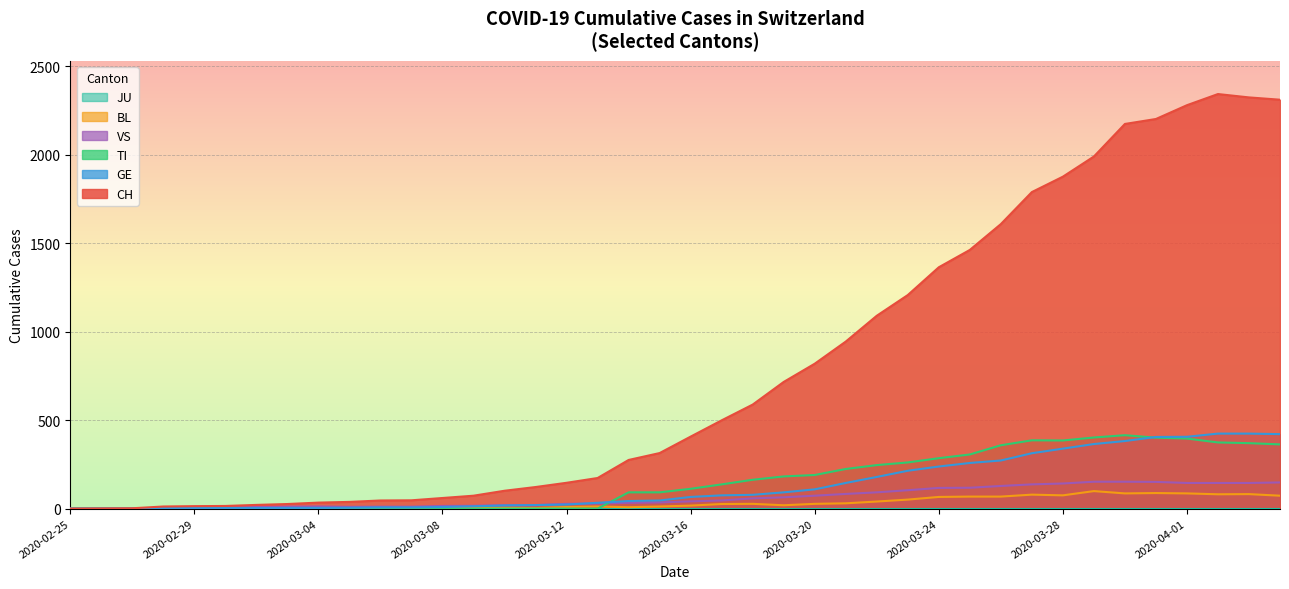

What is the difference between the CH values at 2020-03-26 and 2020-03-12?

1462